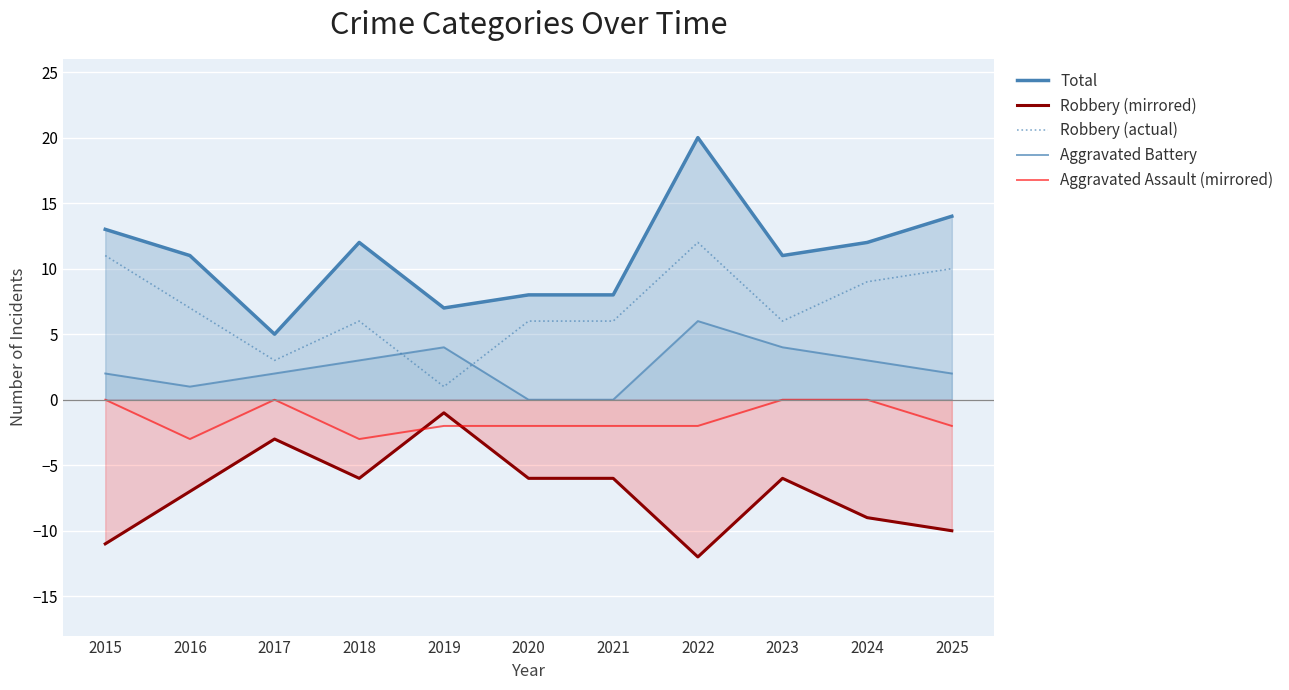

Which series has the largest total across all categories?

Total